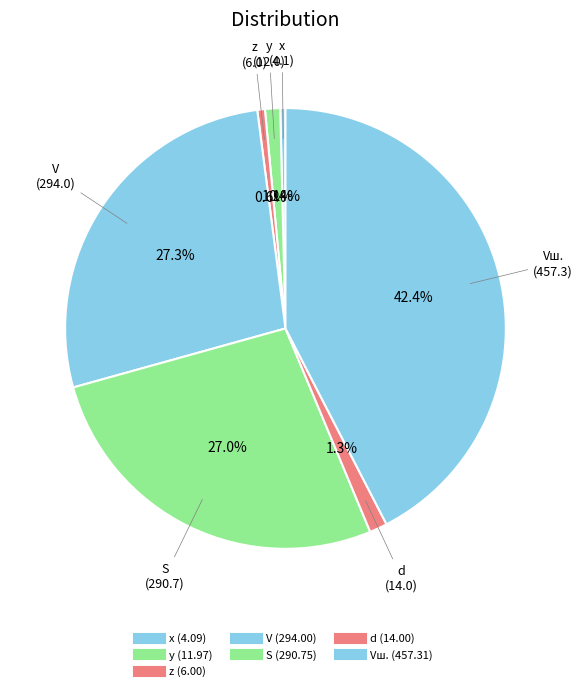

What is the smallest slice in the pie chart?

x